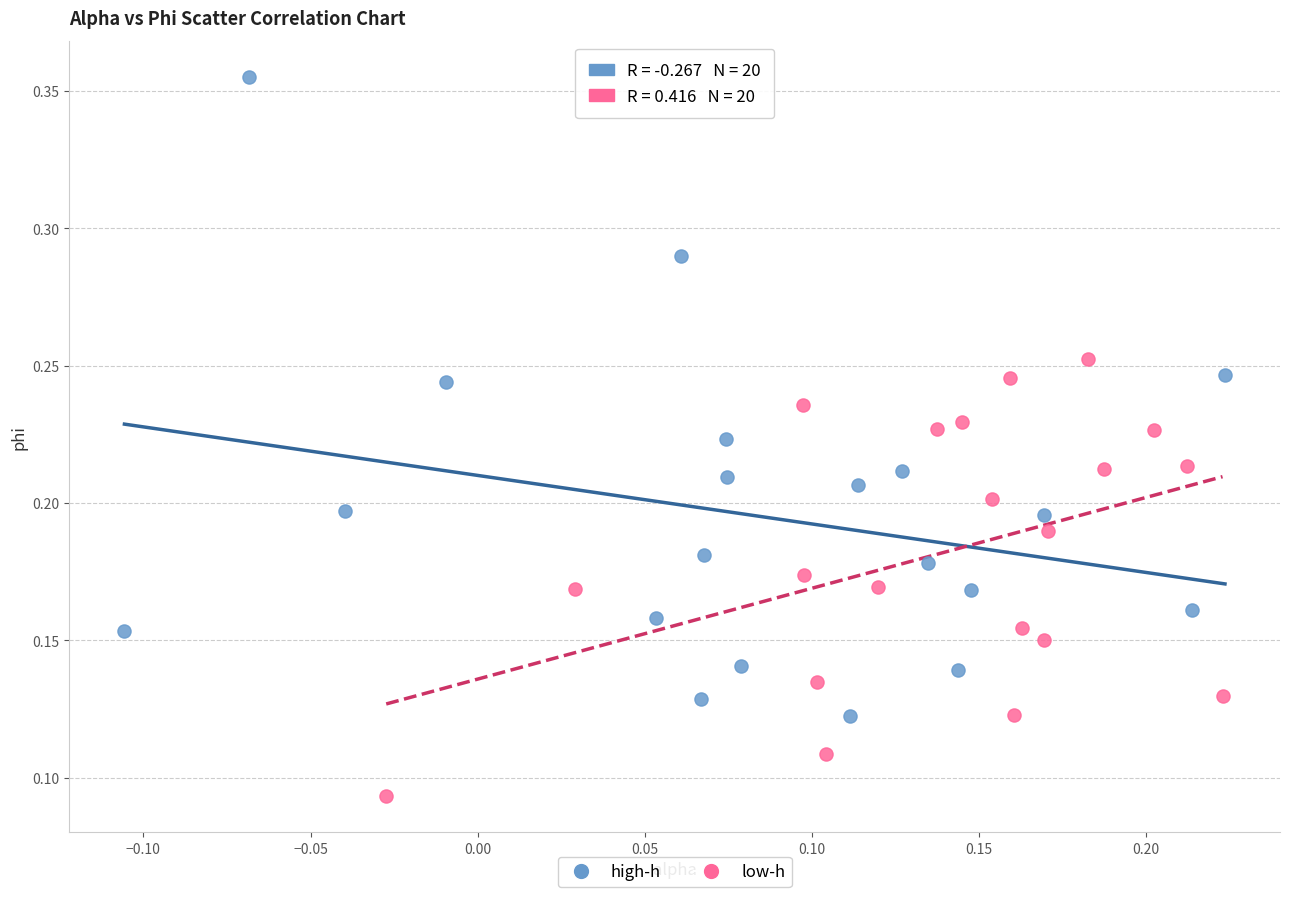

What are all the series names shown in the legend?

high-h, low-h